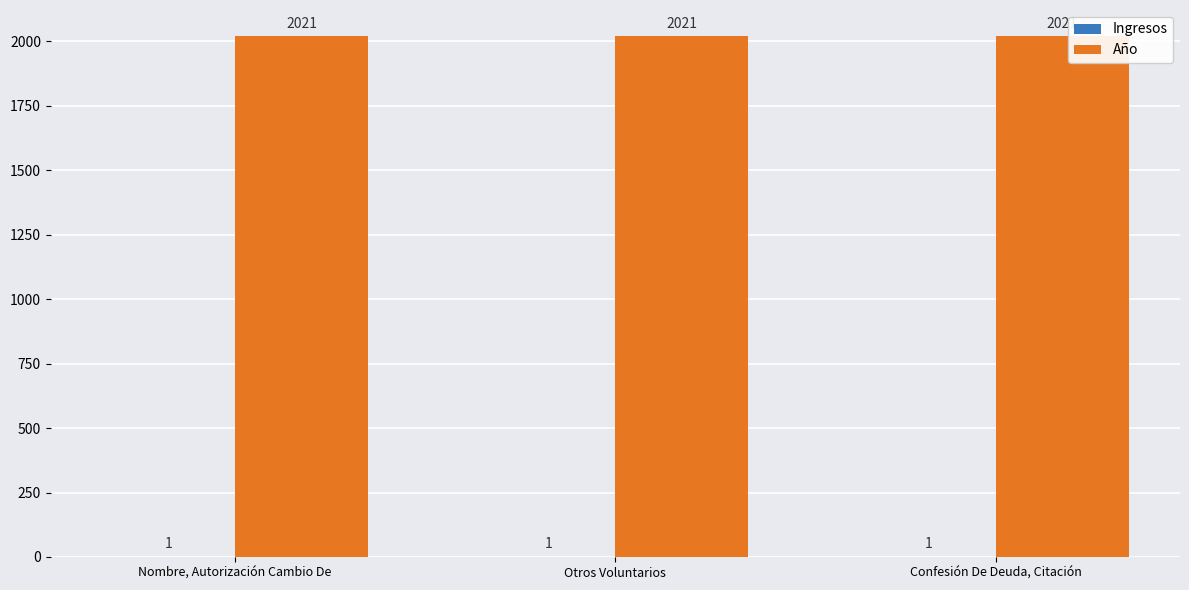

What is the highest value of the Año series?

2021